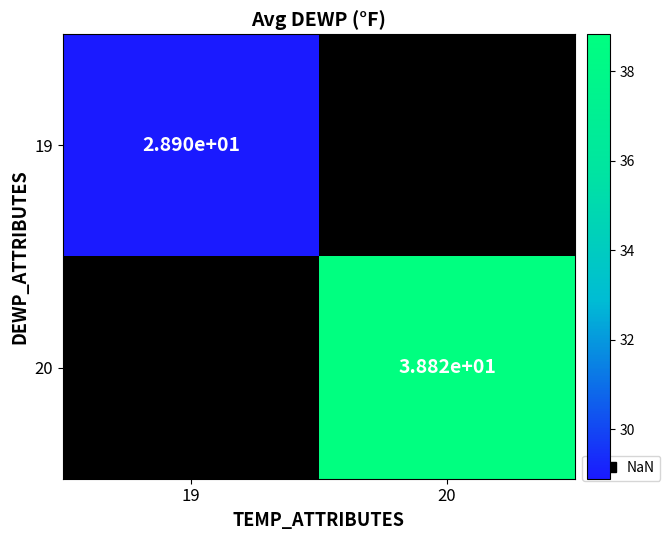

The 20 series shows 14.5 at 20. True or false?

False